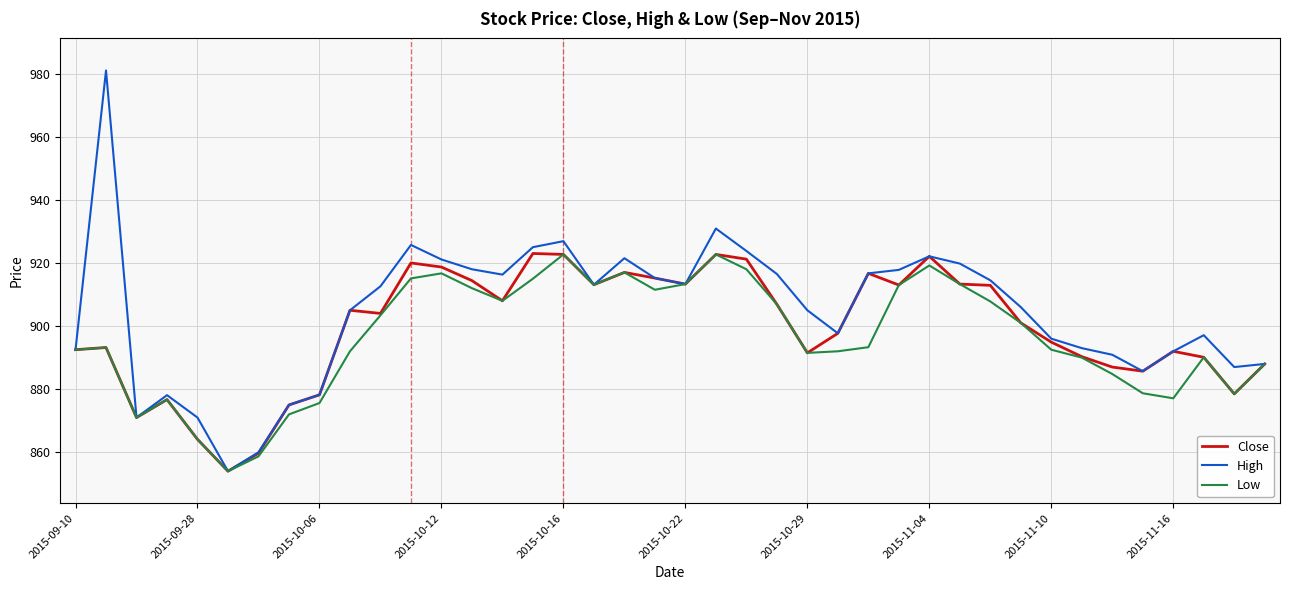

Which series has the largest range (max minus min)?

High